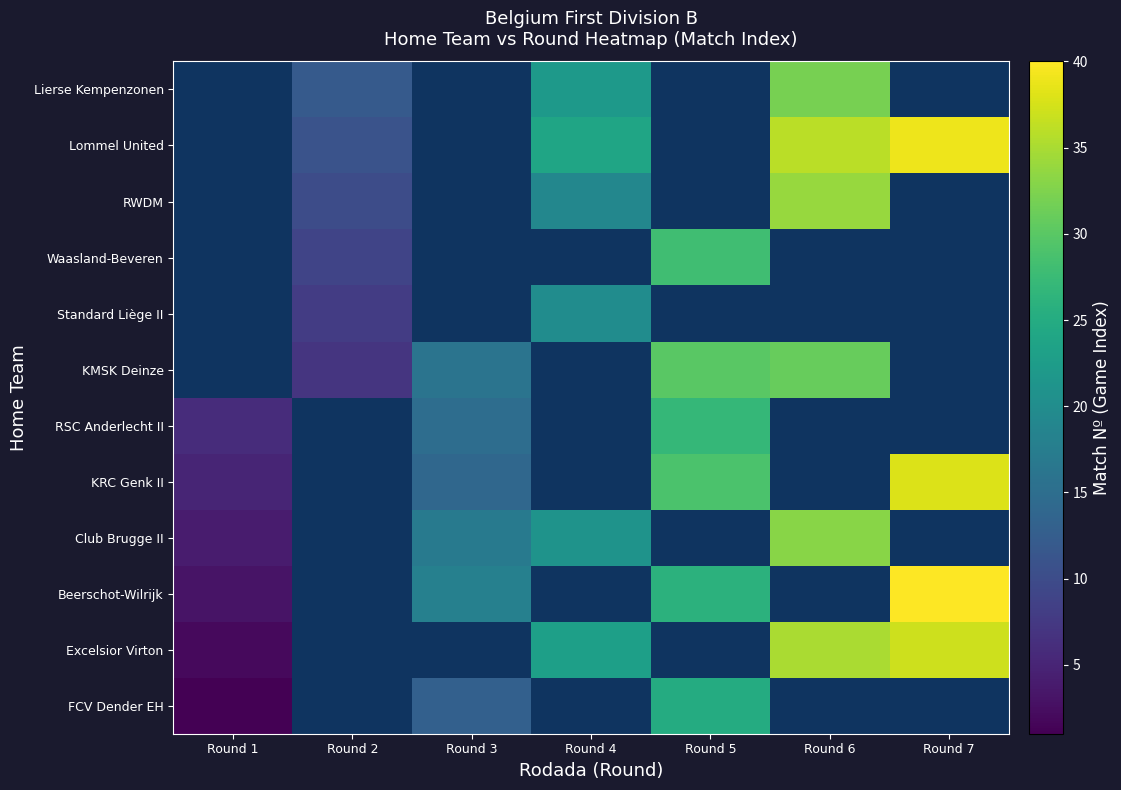

At how many categories does at least one series exceed 30?

2